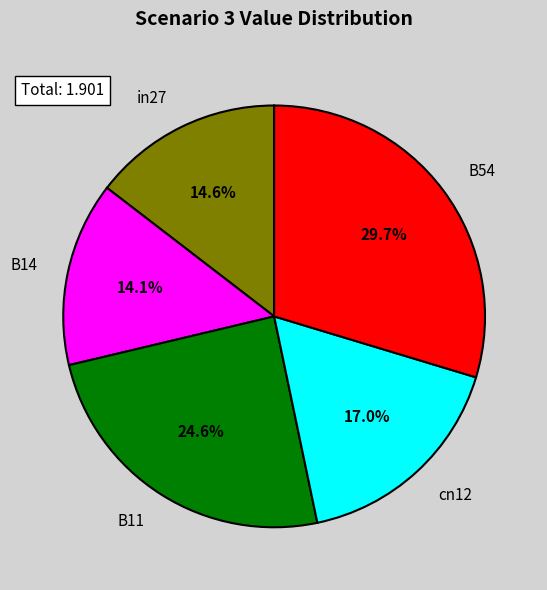

Is the sum of B54 and B14 greater than half?

No